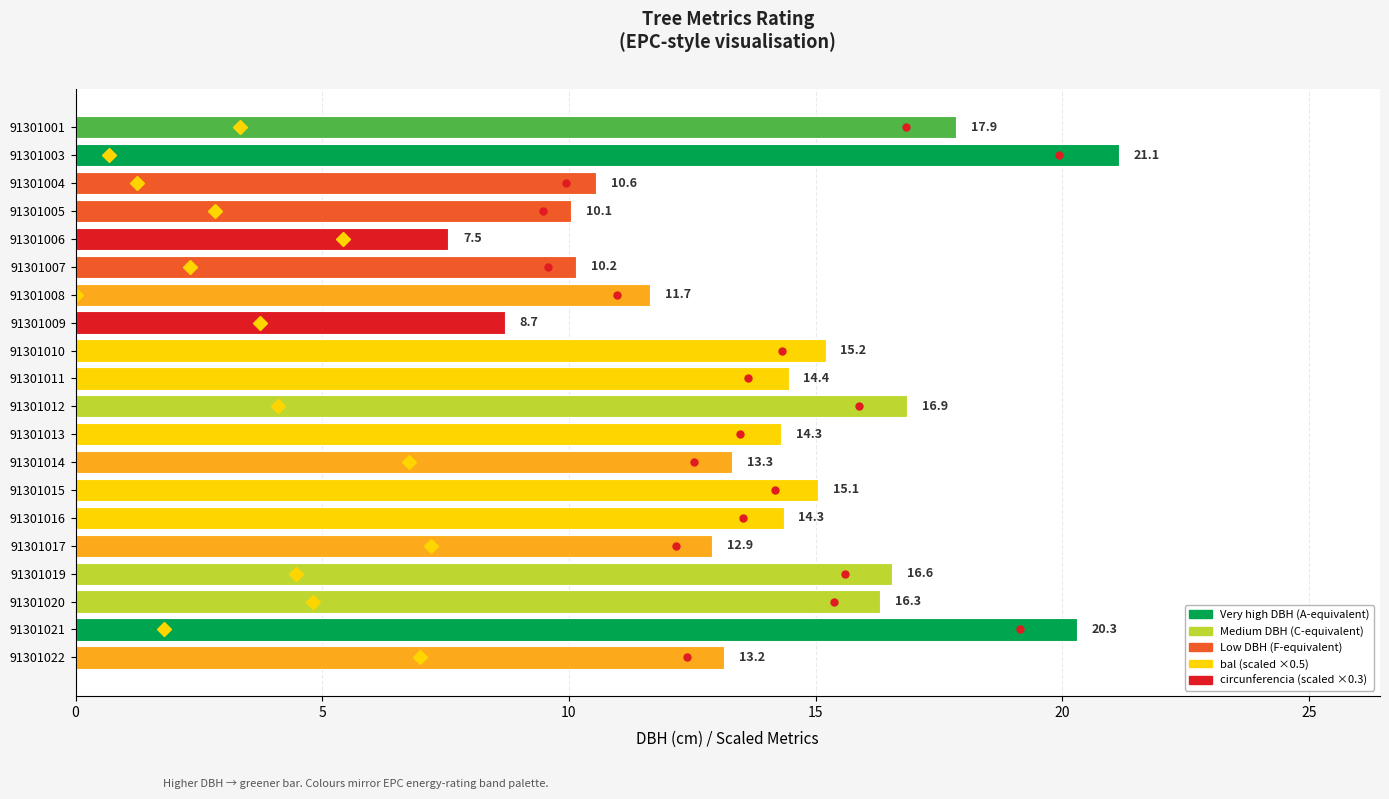

Count the number of values greater than 14.

11